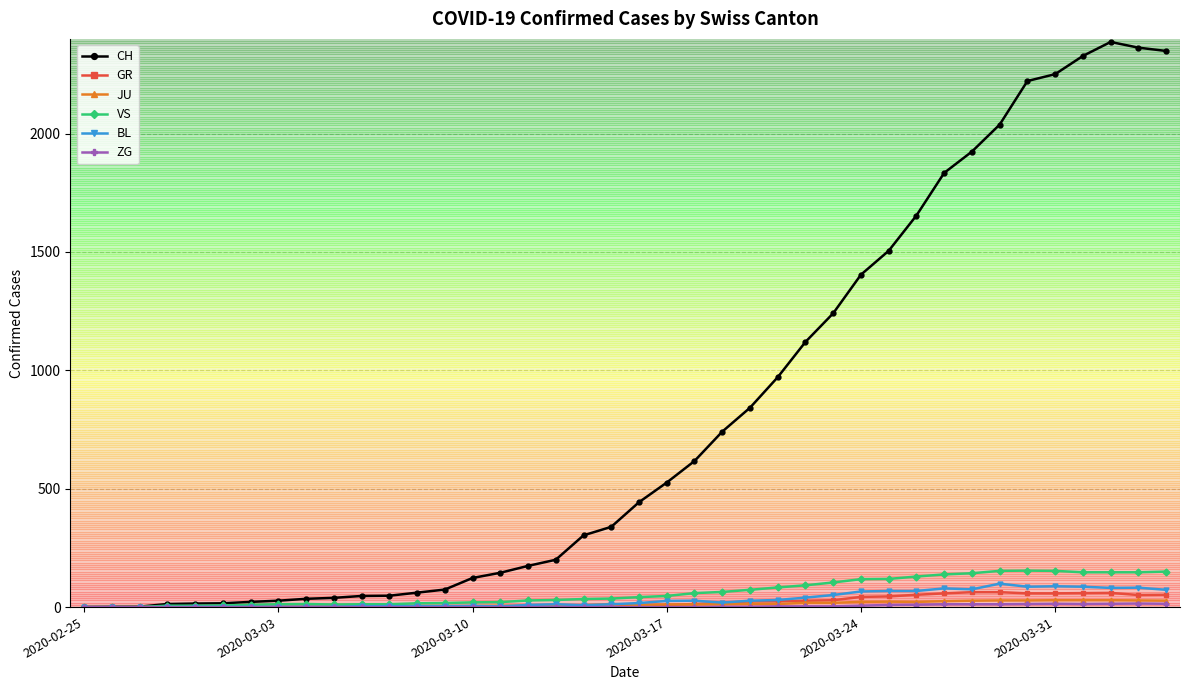

At how many categories does at least one series exceed 397?

20